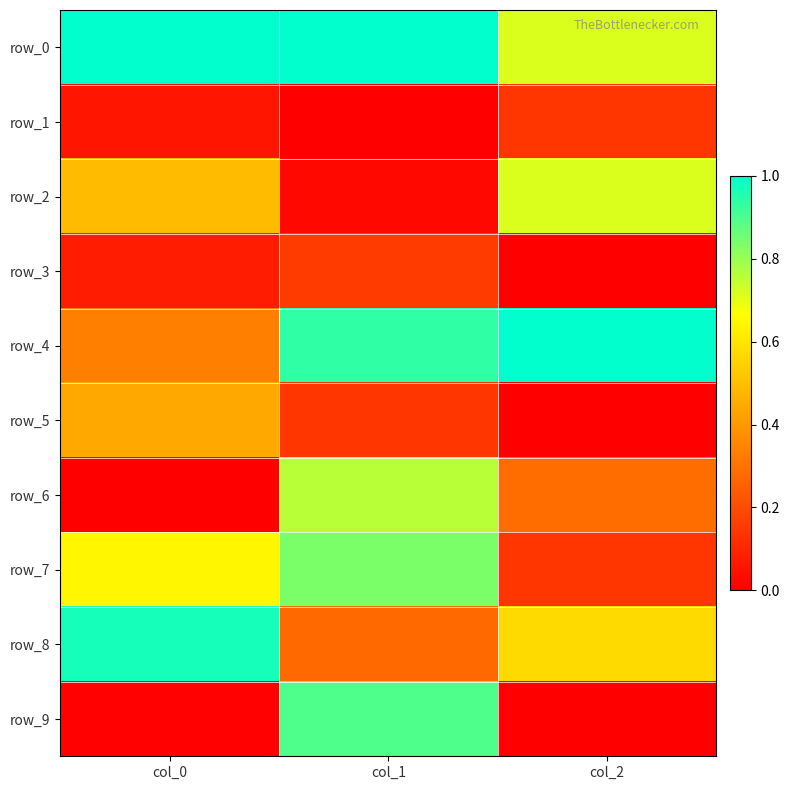

At how many categories does at least one series exceed 0?

3